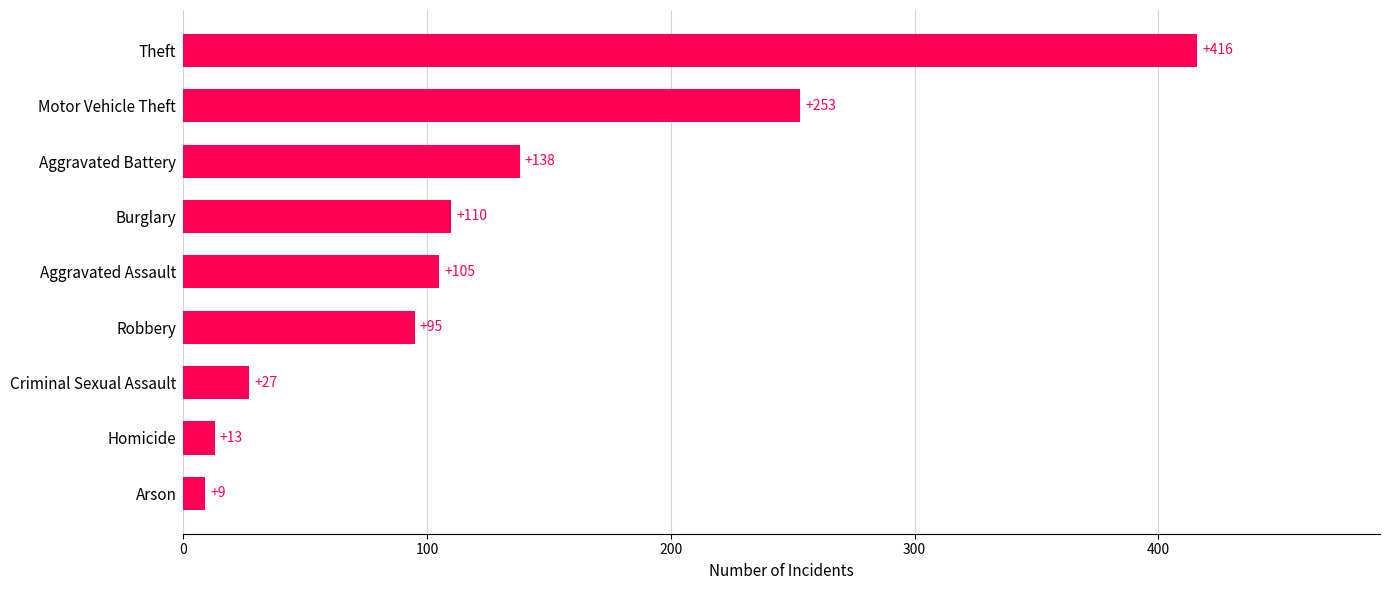

At which category does the chart reach its minimum across all series?

Arson